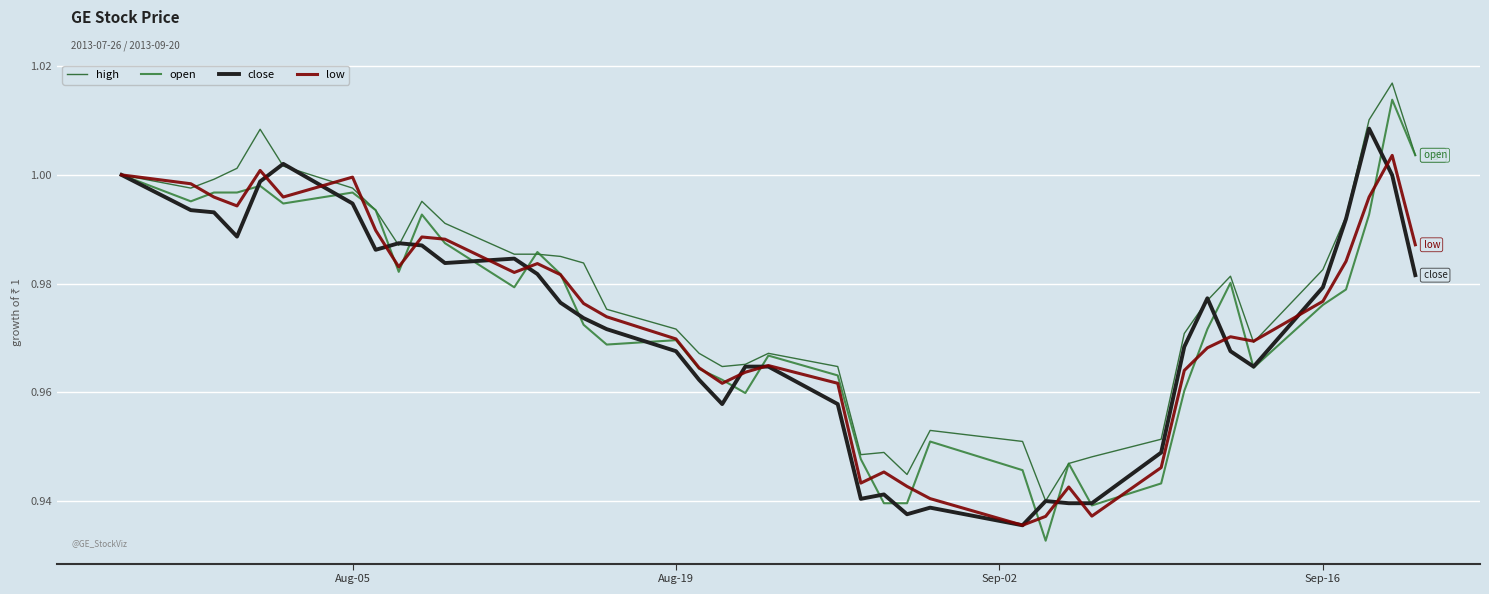

Which series has the widest spread of values?

open